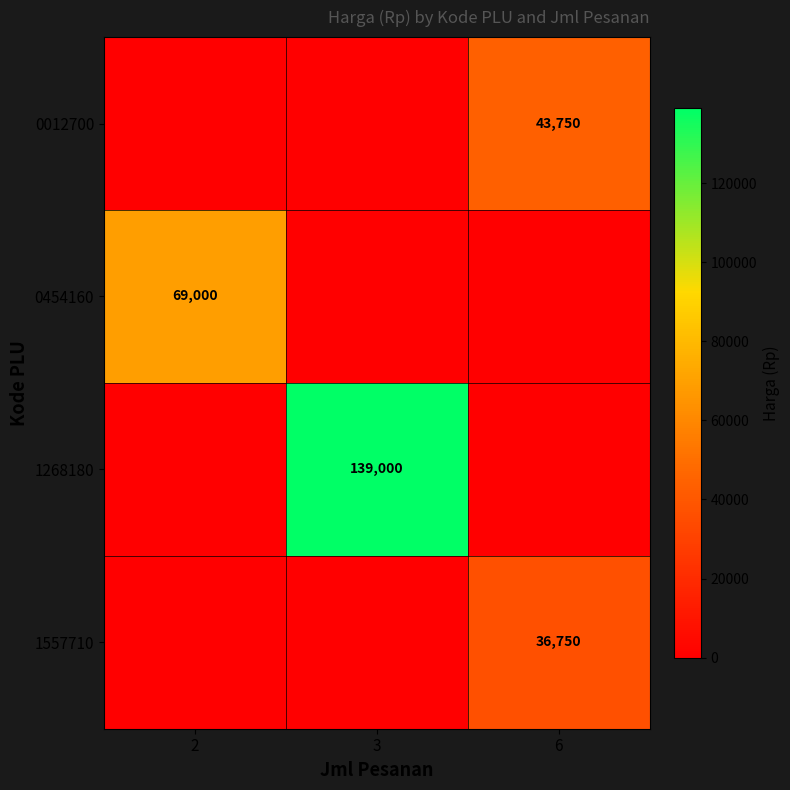

The 1268180 series shows 139000 at 3. True or false?

True